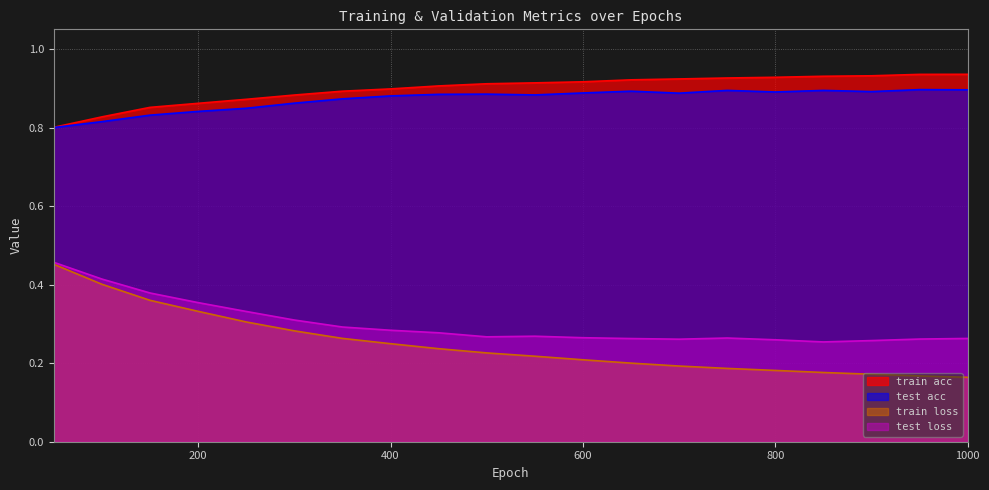

True or false: test acc and train loss cross at least once.

False